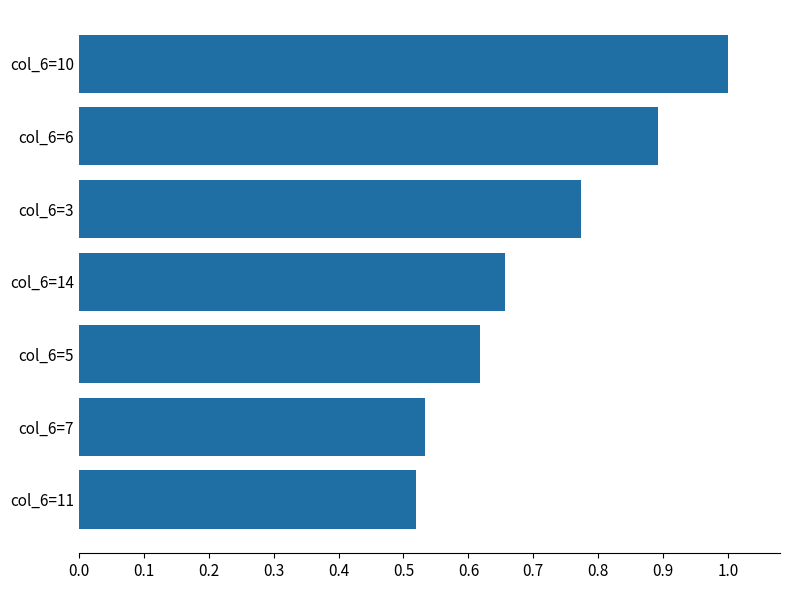

True or false: the data shows 0.3 at col_6=11.

False